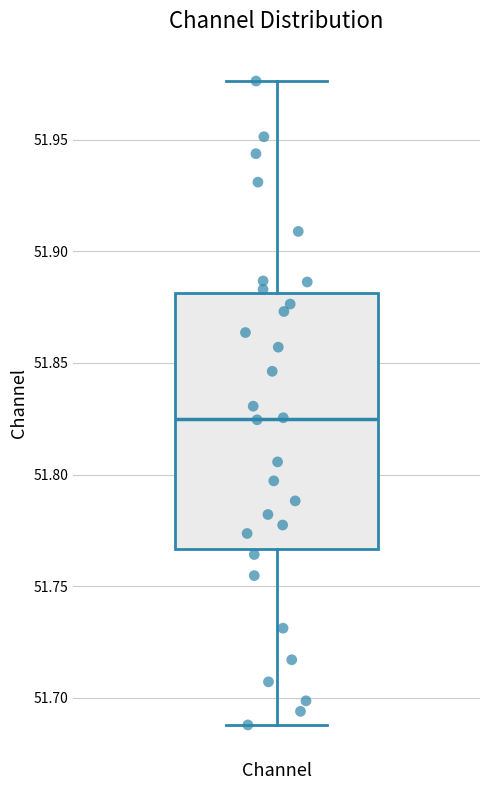

Read this box plot against the y-axis: the position of the median line, the range covered by the box, and the ends of both whiskers. The values are not printed on the chart, so give them approximately, as read against the axis.

median 51.825, box 51.765 to 51.880, whiskers 51.690 to 51.975